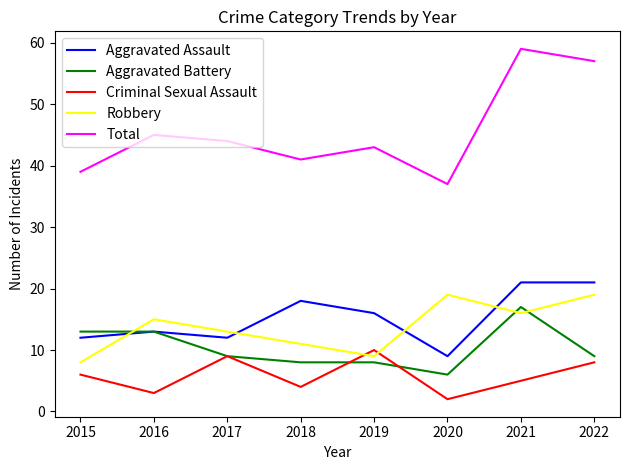

The Total series shows 39 at 2015. True or false?

True